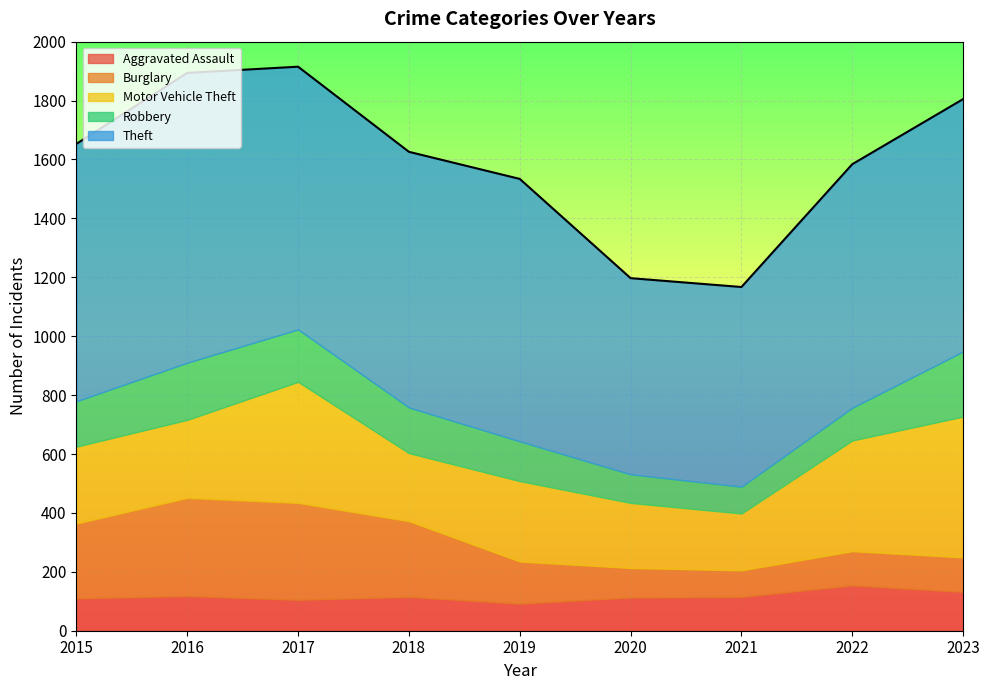

In Theft, how many points are lower than both neighbors (excluding endpoints)?

2